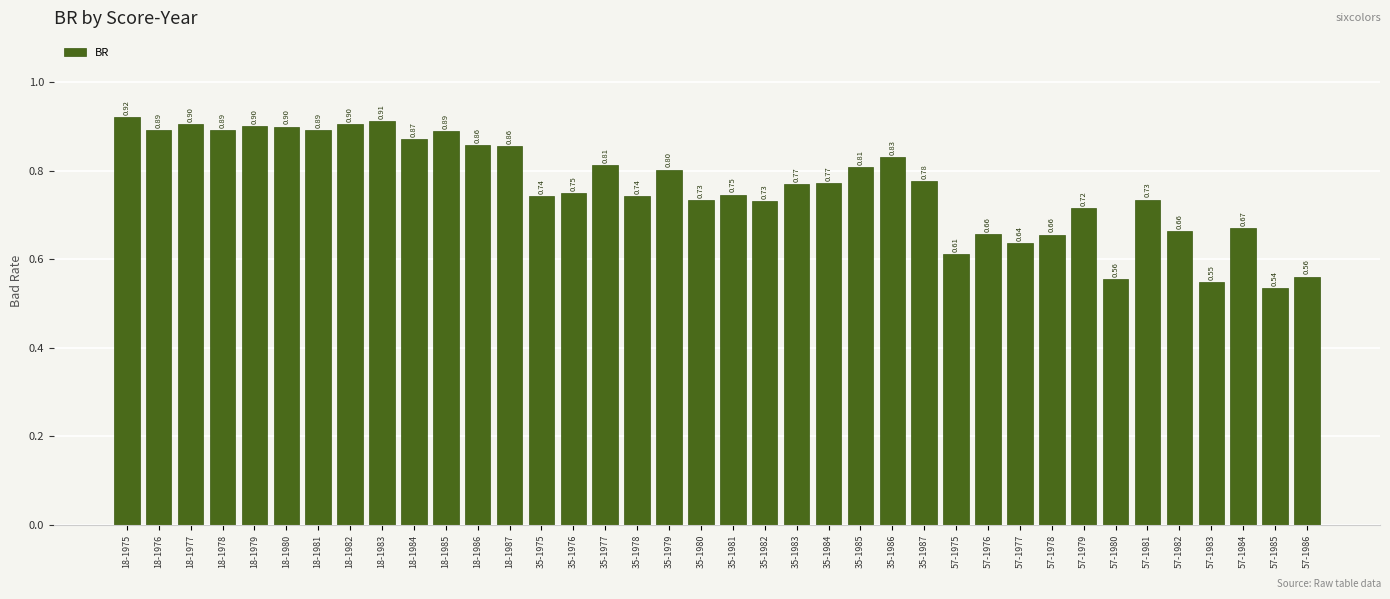

At which category does the chart reach its peak across all series?

18-1975